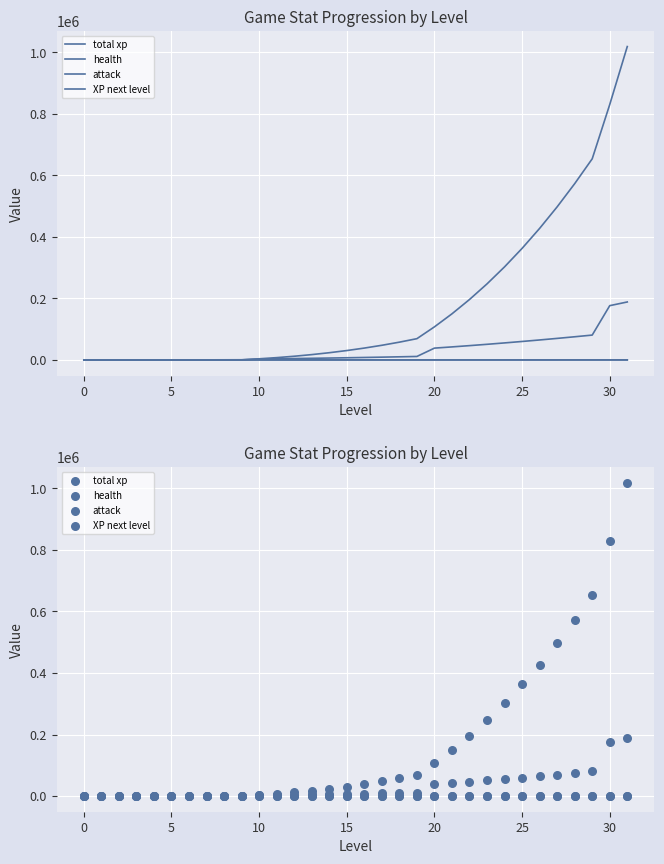

What is the total value across all series at 29?

734421